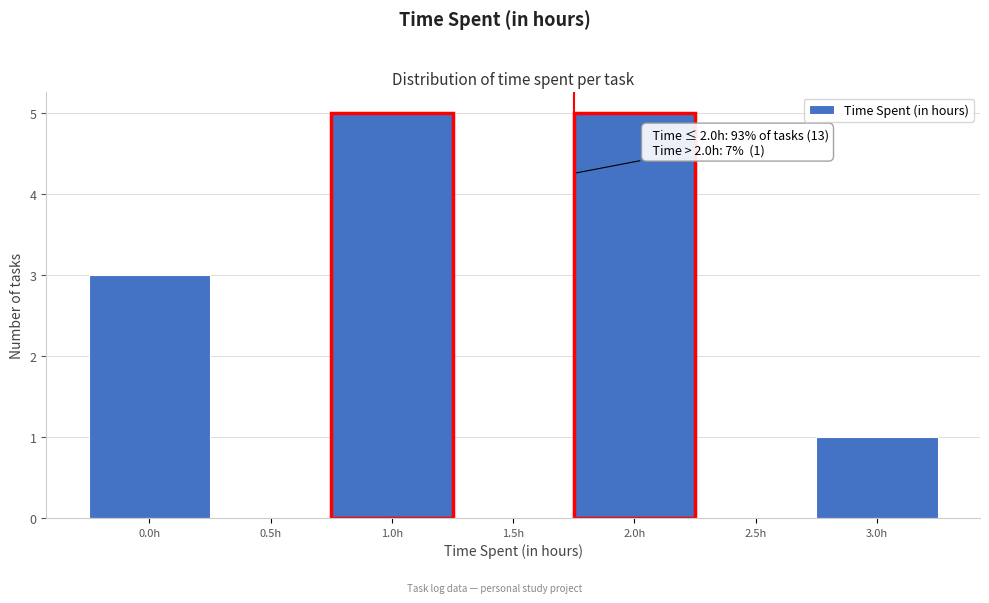

Reading left to right, what are all the values shown in this chart?

0.0h=3	0.5h=0	1.0h=5	1.5h=0	2.0h=5	2.5h=0	3.0h=1